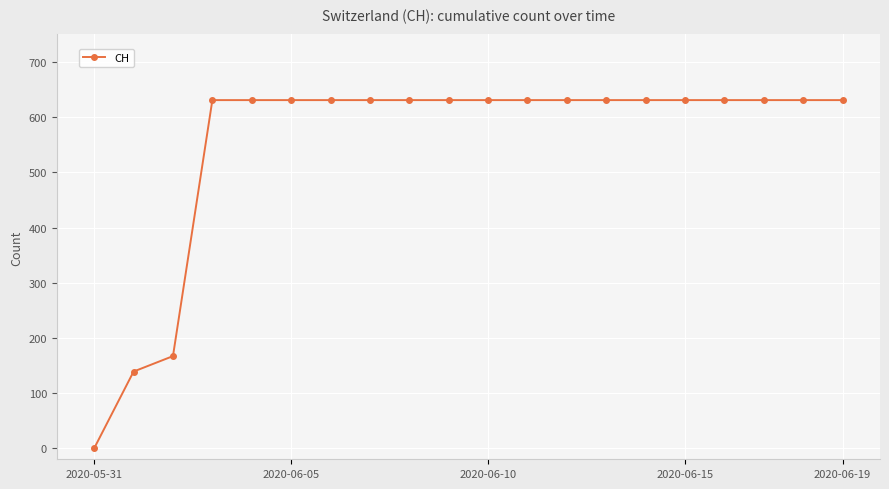

What is the average value?

552